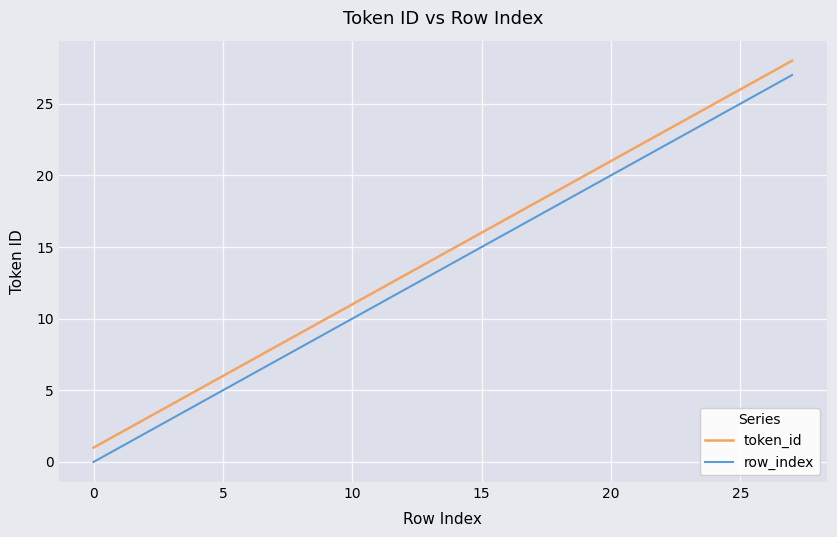

What is the difference between the maximum and minimum values in the row_index series?

27